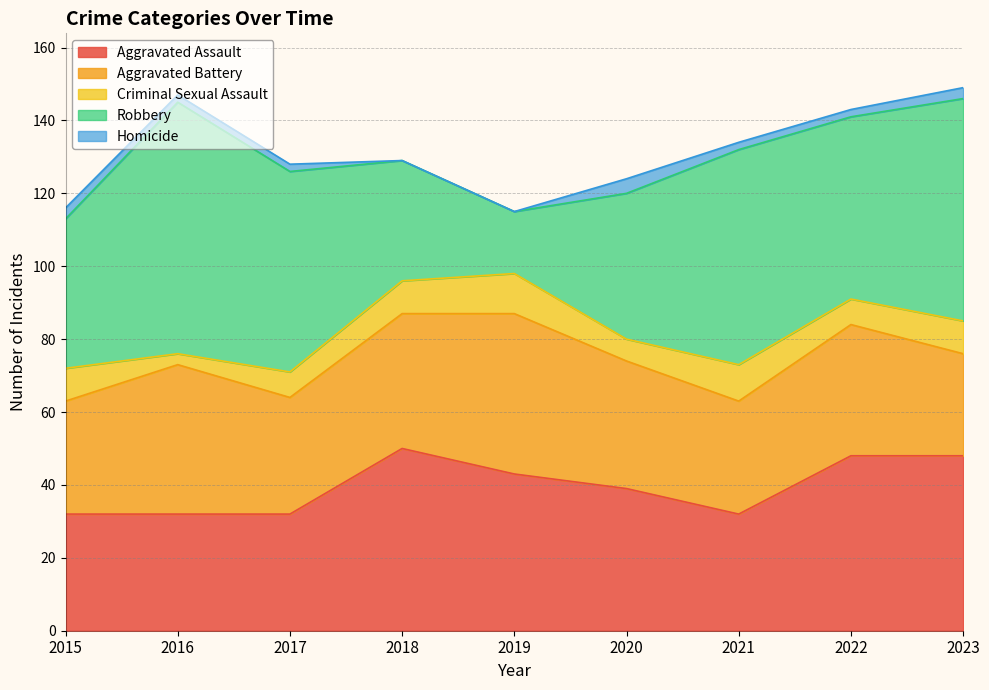

Count the number of categories in the chart.

9